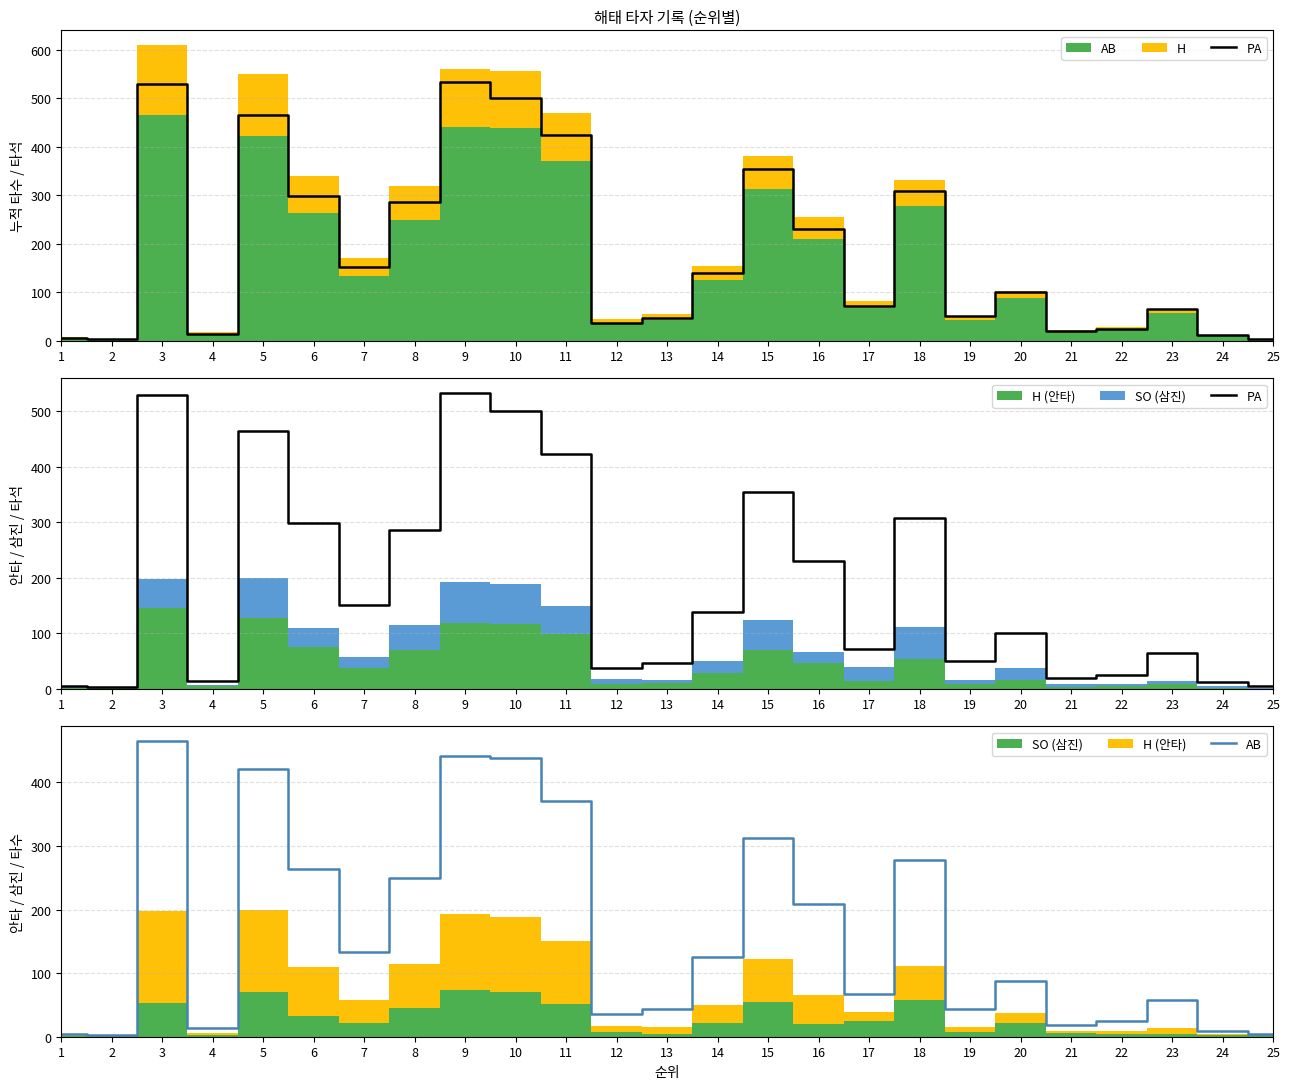

At which label does AB reach its peak?

3